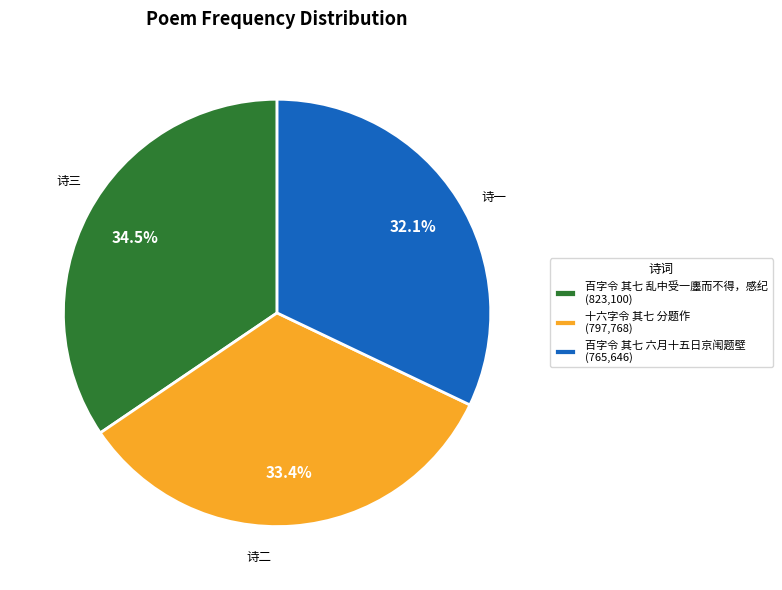

Is it true that 十六字令 其七 分题作 is 33% of the pie?

True